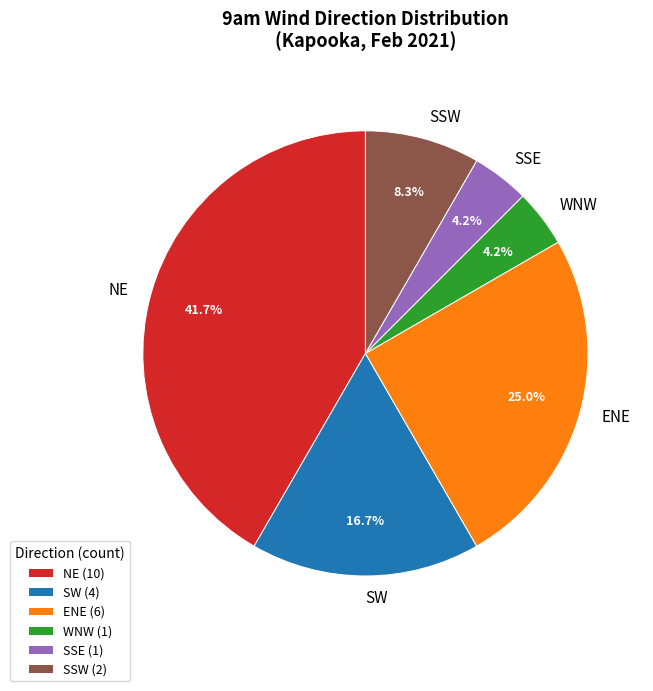

Does ENE account for over 50% of the chart?

No